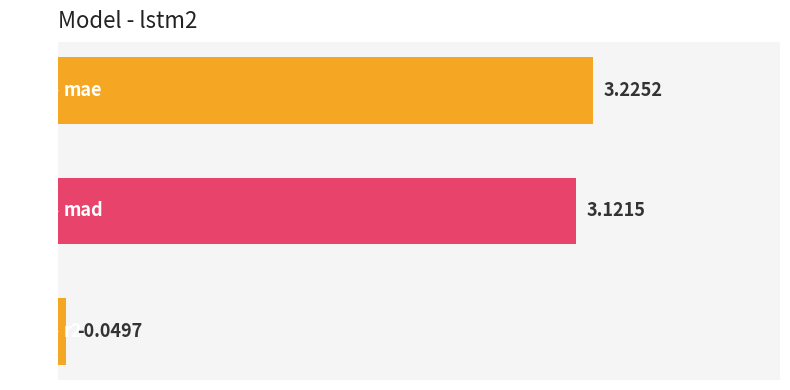

What is the label of the 2nd bar from the top?

mad